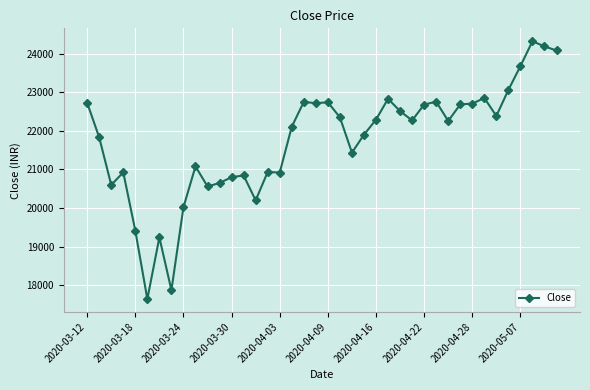

What is the sum of all values?

869795